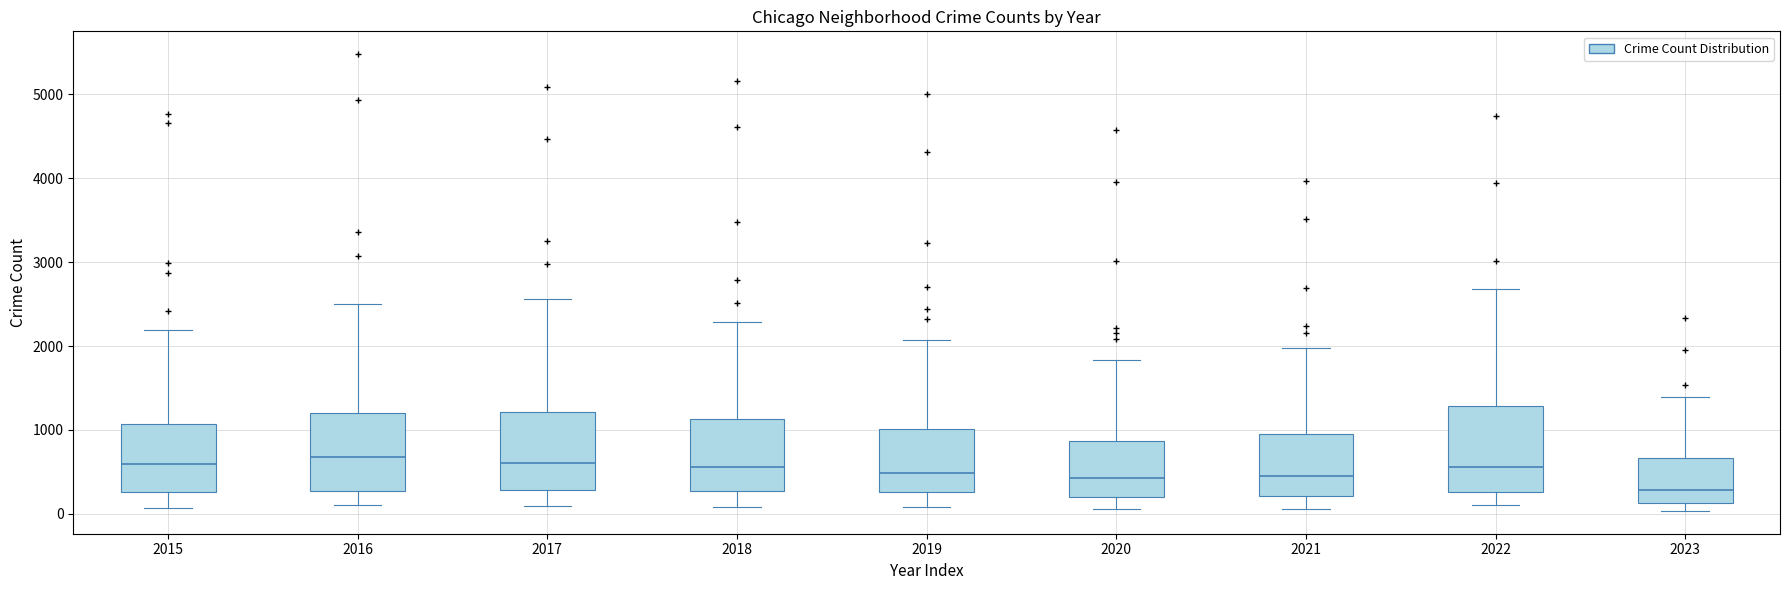

Reading left to right, transcribe this box plot: for each box, give where its median line is, the range the box spans, and where its two whiskers end, as read against the y-axis. The values are not printed on the chart, so give them approximately, as read against the axis.

2015: median 600, box 300 to 1100, whiskers 100 to 2200
2016: median 700, box 300 to 1200, whiskers 100 to 2500
2017: median 600, box 300 to 1200, whiskers 100 to 2600
2018: median 600, box 300 to 1100, whiskers 100 to 2300
2019: median 500, box 300 to 1000, whiskers 100 to 2100
2020: median 400, box 200 to 900, whiskers 100 to 1800
2021: median 500, box 200 to 900, whiskers 100 to 2000
2022: median 600, box 300 to 1300, whiskers 100 to 2700
2023: median 300, box 100 to 700, whiskers 0 to 1400